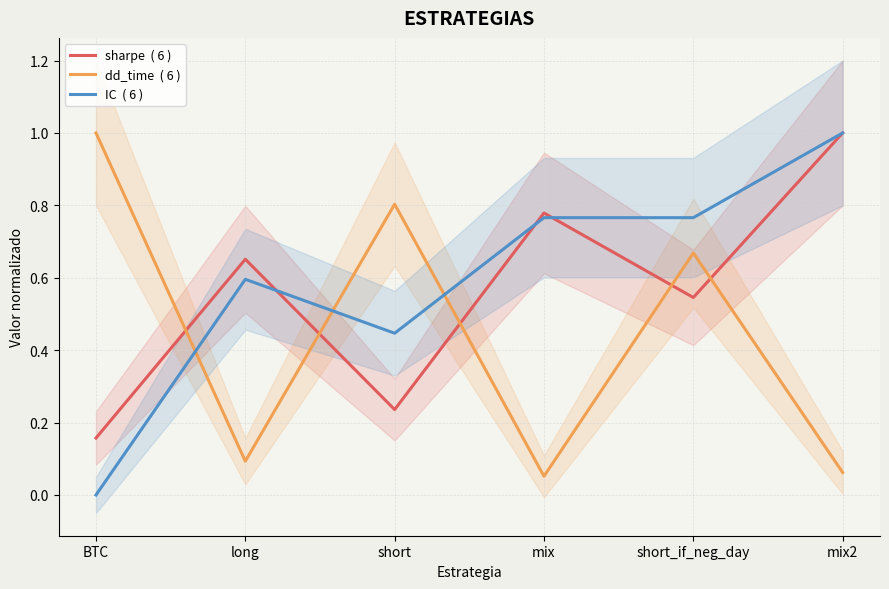

What is the average value of the sharpe  ( 6 ) series?

0.6